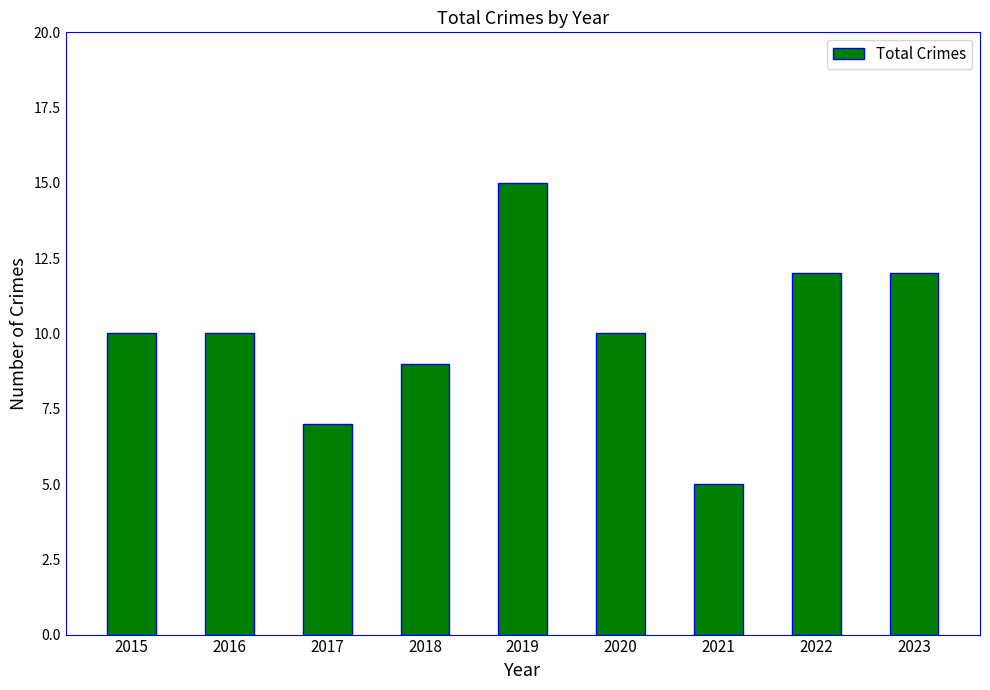

What is the approximate value at 2021?

5